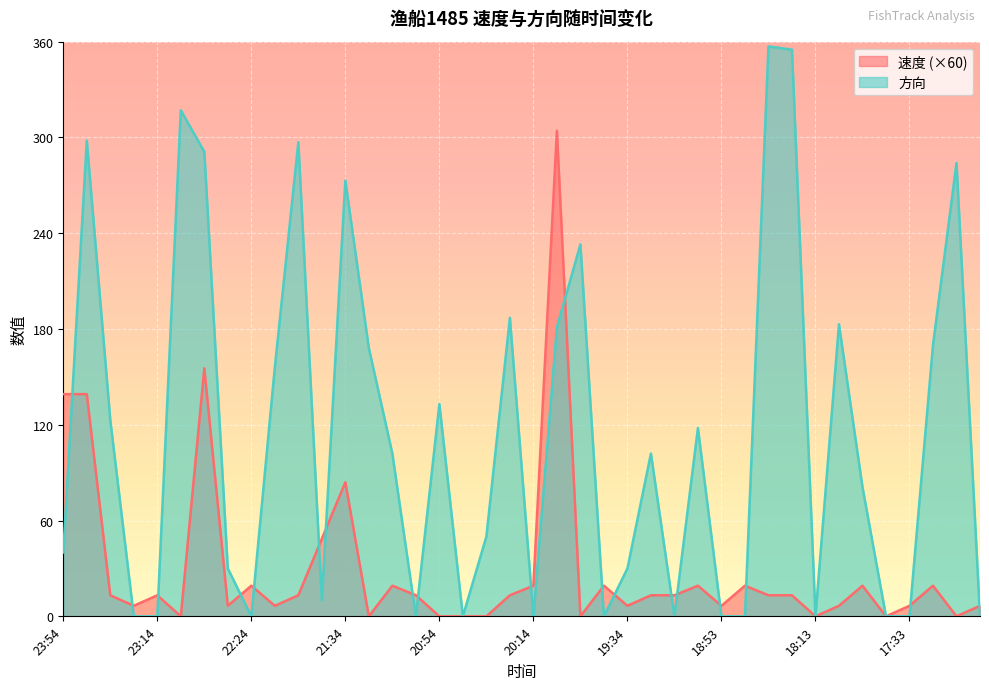

What is the highest value of the 速度 series?

304.2